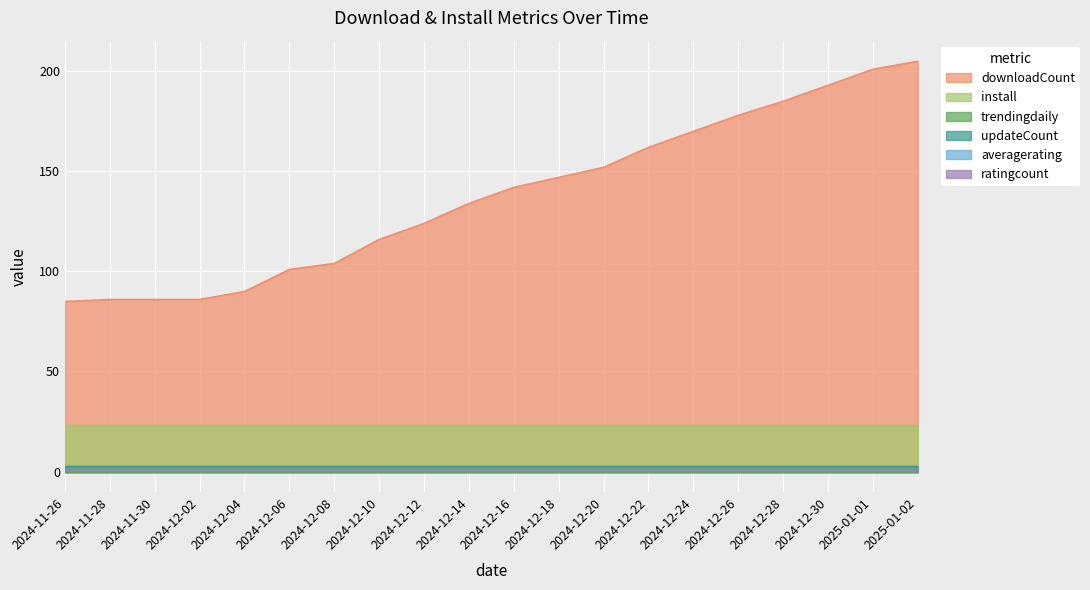

What is the difference between the maximum and minimum values in the downloadCount series?

120